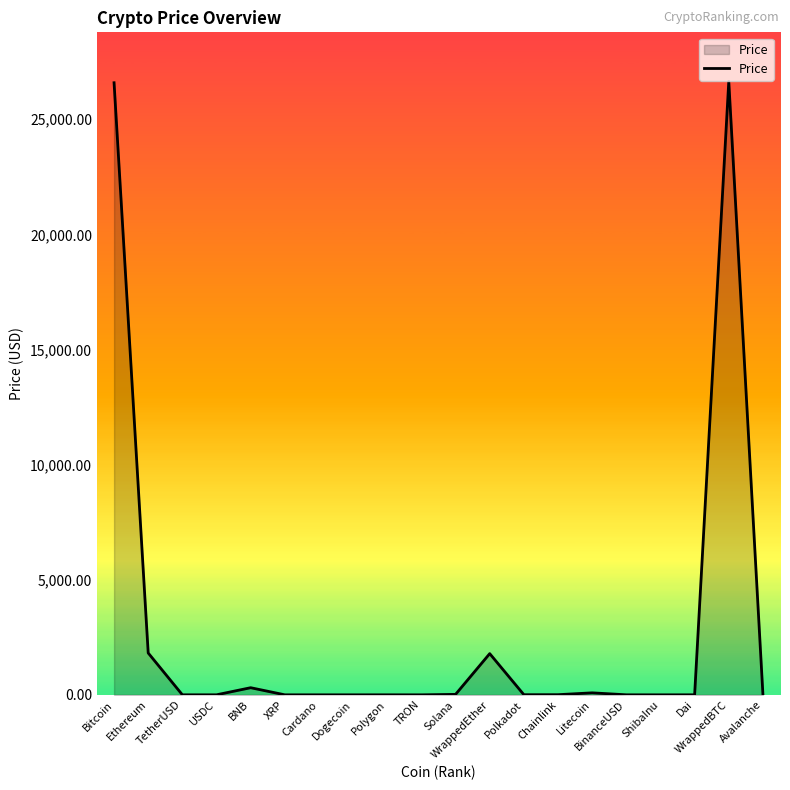

At which label does the data first exceed 5?

Bitcoin